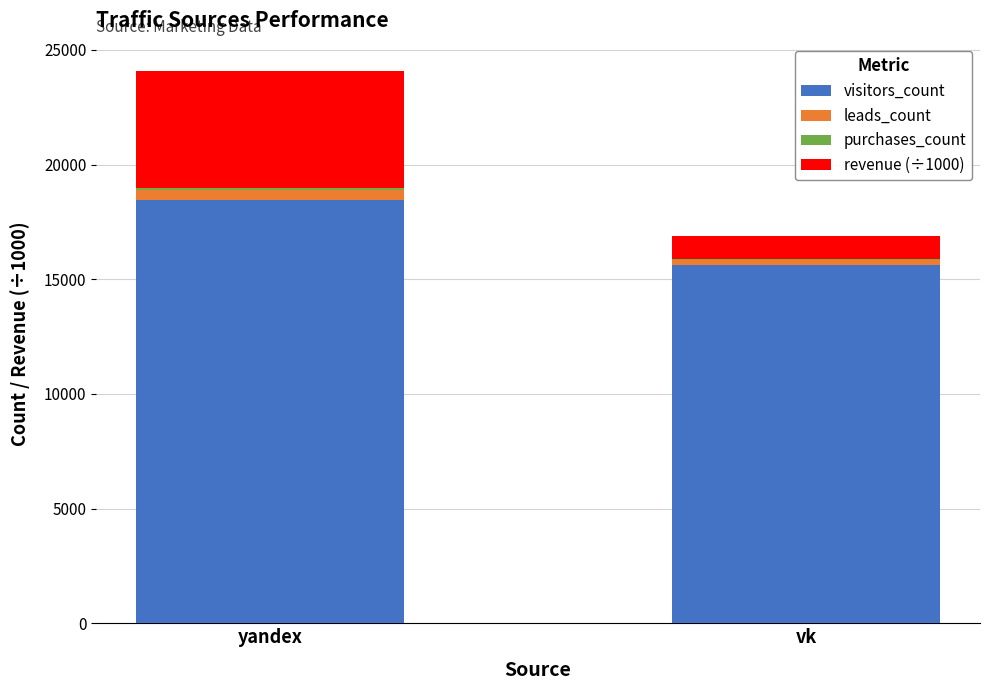

What is the highest value of the visitors_count series?

18468.0